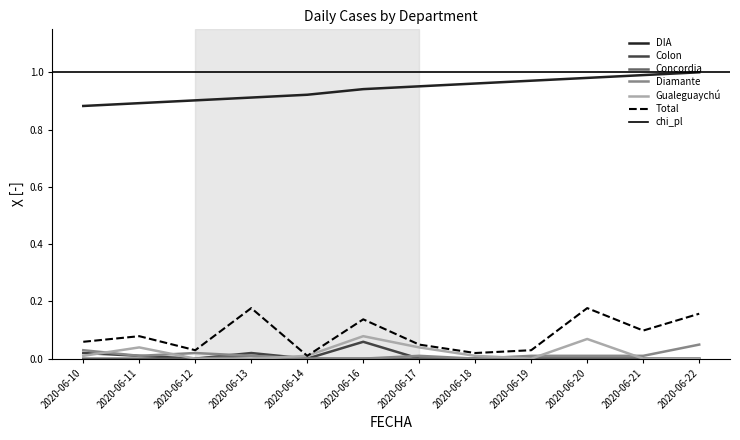

True or false: Gualeguaychú has a value of 0.0 at 2020-06-10.

False